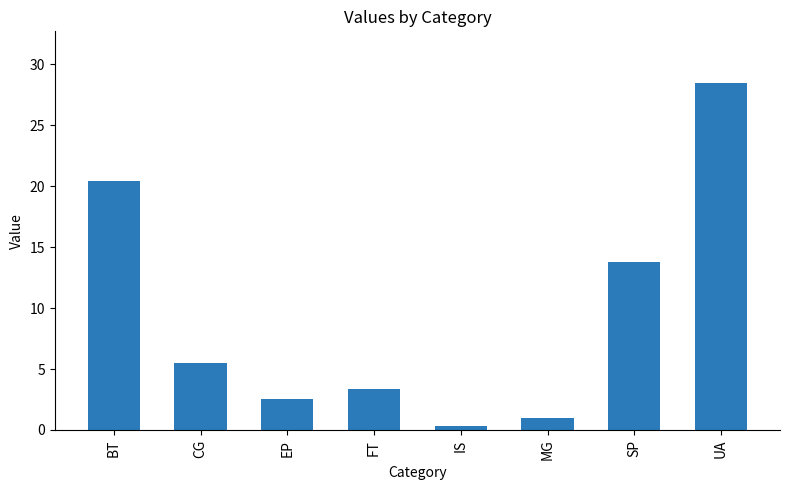

The value at SP is 13.8. True or false?

True